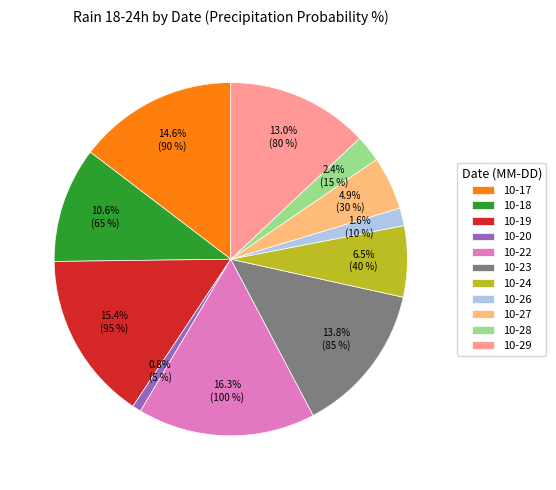

How much of the chart is everything except 10-22?

83.7%